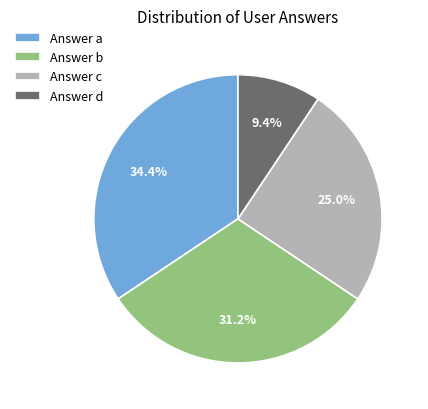

Is there any slice that represents more than half of the pie?

No